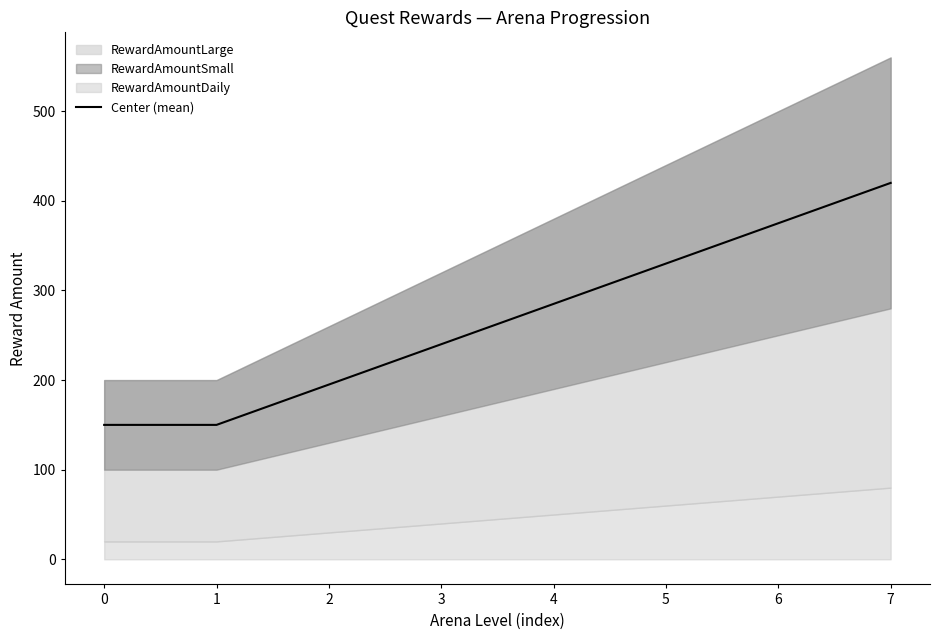

What is the change in value from 0 to 6?

+225